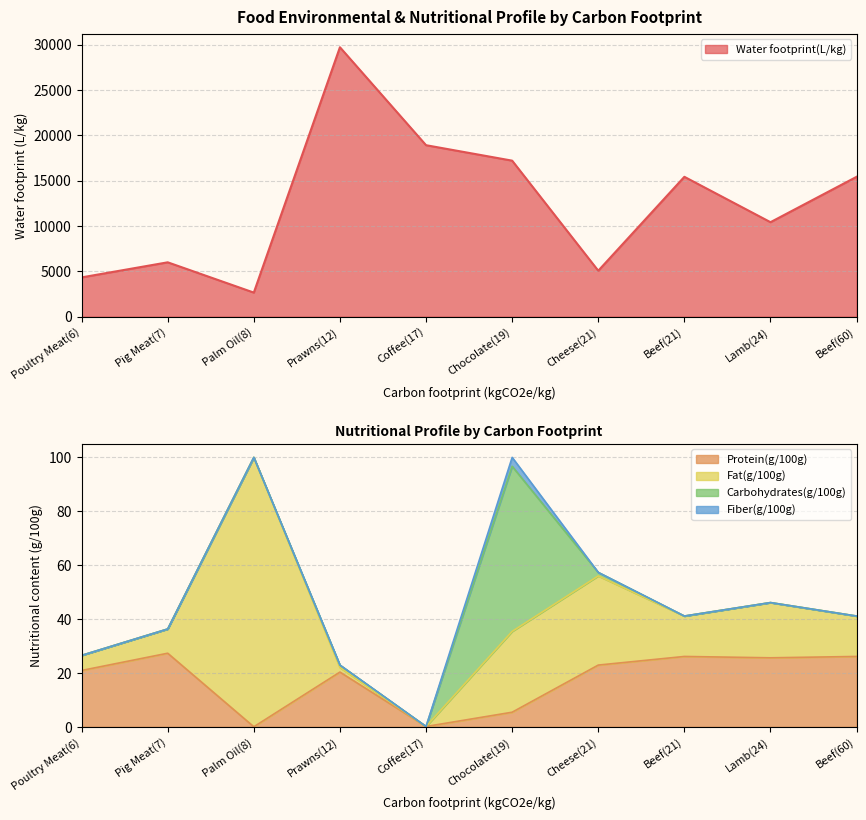

Which series has the largest range (max minus min)?

Water footprint(L/kg)